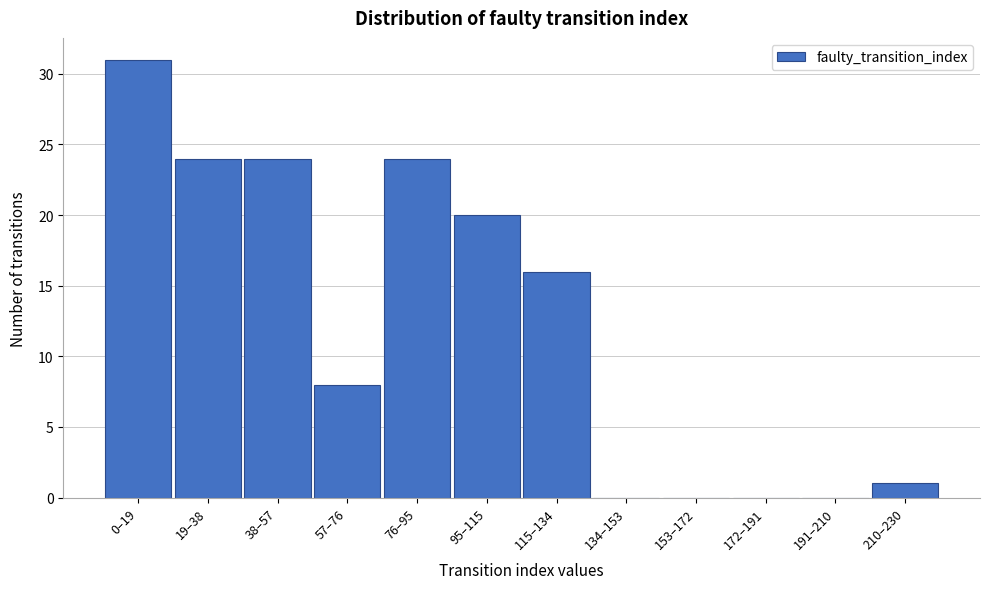

Reading left to right, list all the values displayed in this chart.

0–19=31	19–38=24	38–57=24	57–76=8	76–95=24	95–115=20	115–134=16	134–153=0	153–172=0	172–191=0	191–210=0	210–230=1